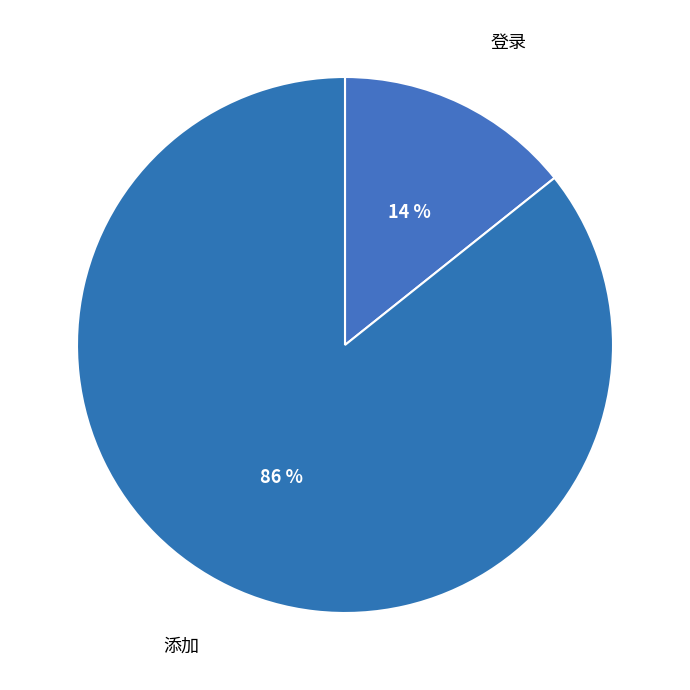

How many slices are in this pie chart?

2